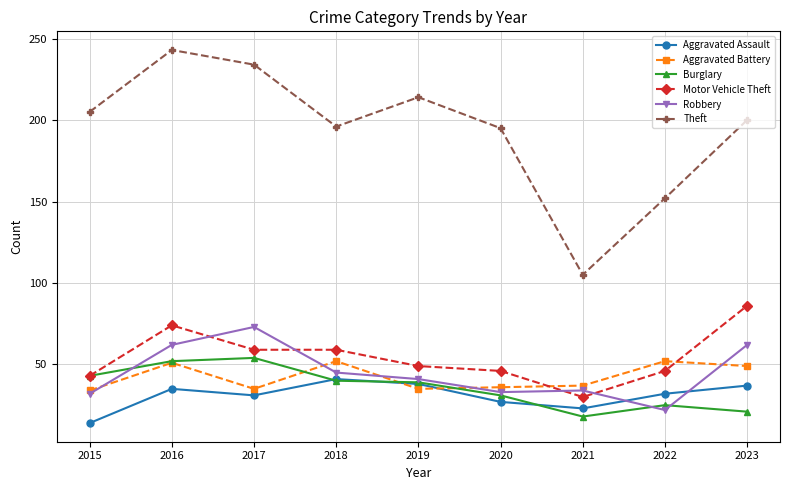

Is it true that Aggravated Assault equals 41 at 2017?

False